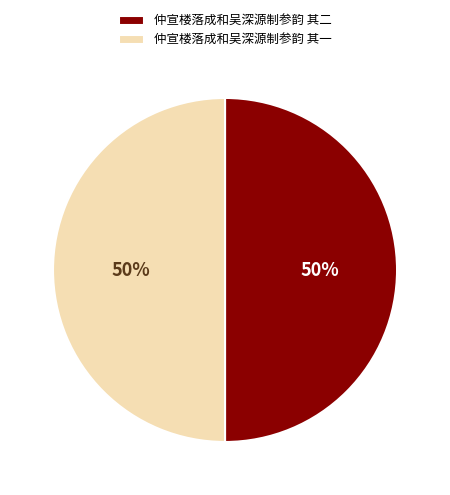

Is it true that 仲宣楼落成和吴深源制参韵 其二 is 63% of the pie?

False